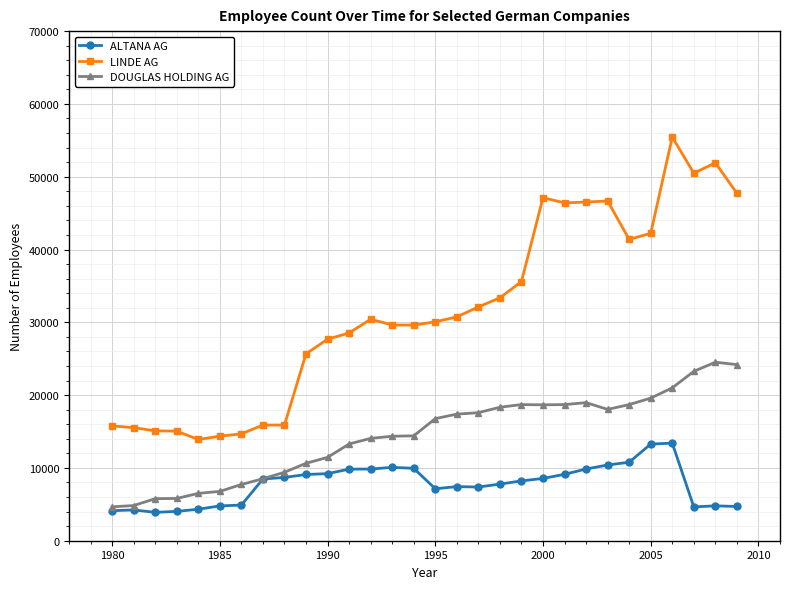

Which series has the largest total across all categories?

LINDE AG